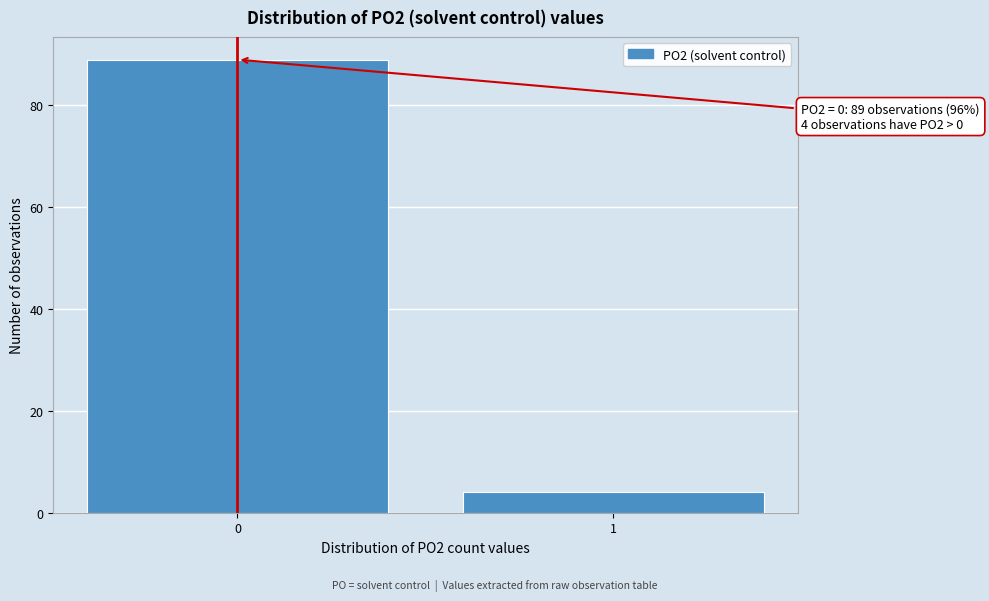

Reading right to left, what are all the values shown in this chart?

4	89